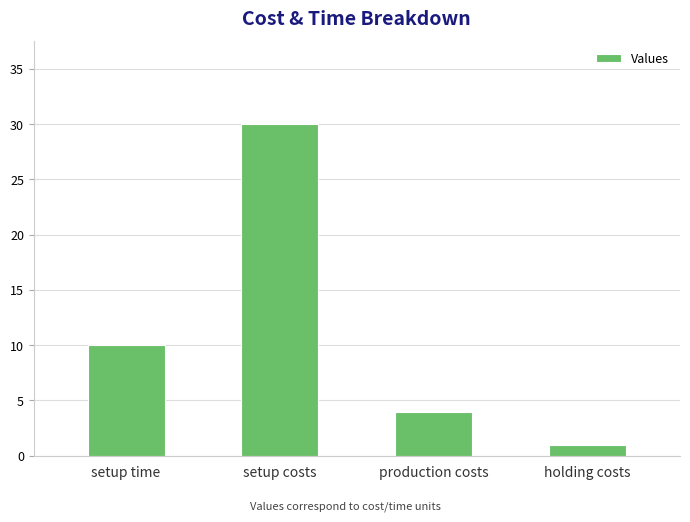

What is the label of the 3rd bar from the right?

setup costs